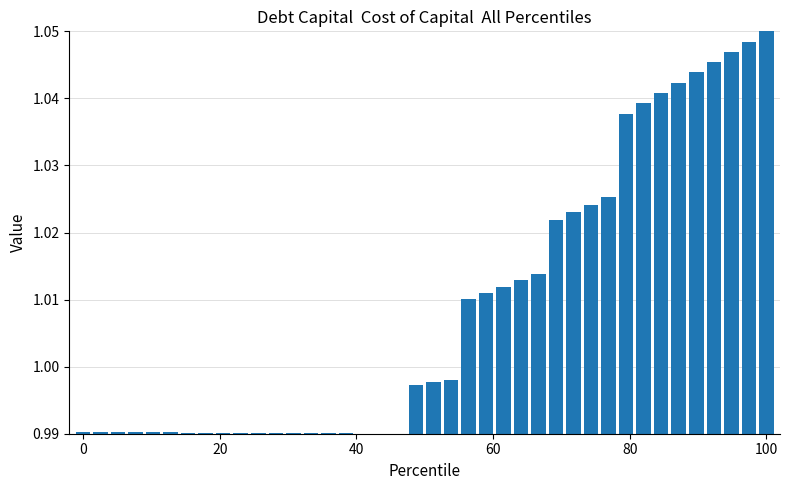

What is the sum of all values?

40.4